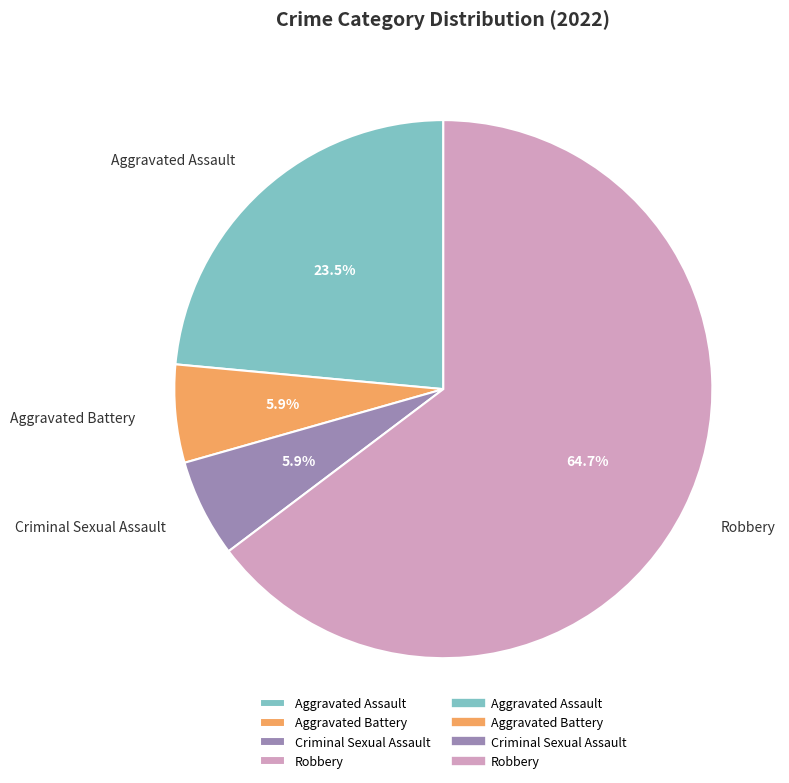

Does any single category account for the majority?

Yes